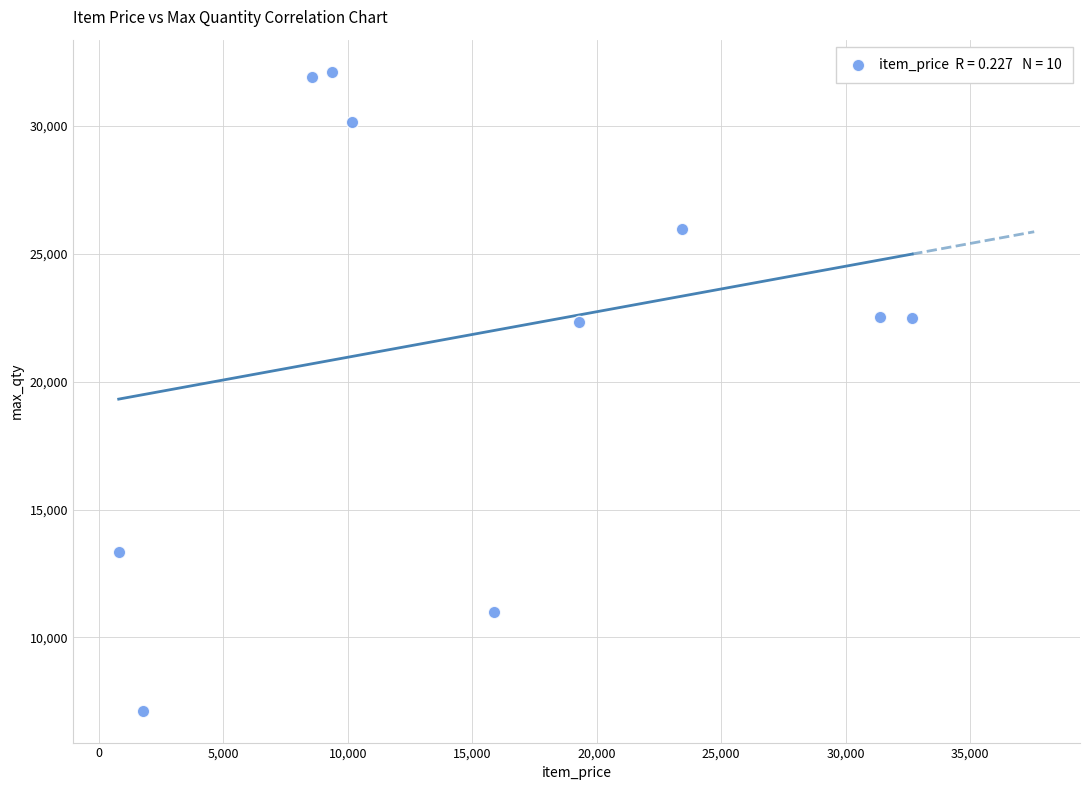

What is the range of Y values (max minus min)?

24990